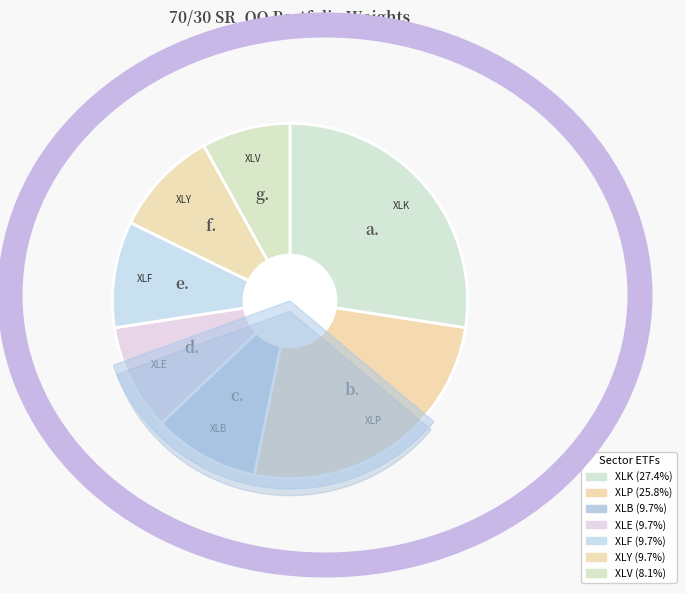

To the nearest percent, what is the average slice percentage?

14%